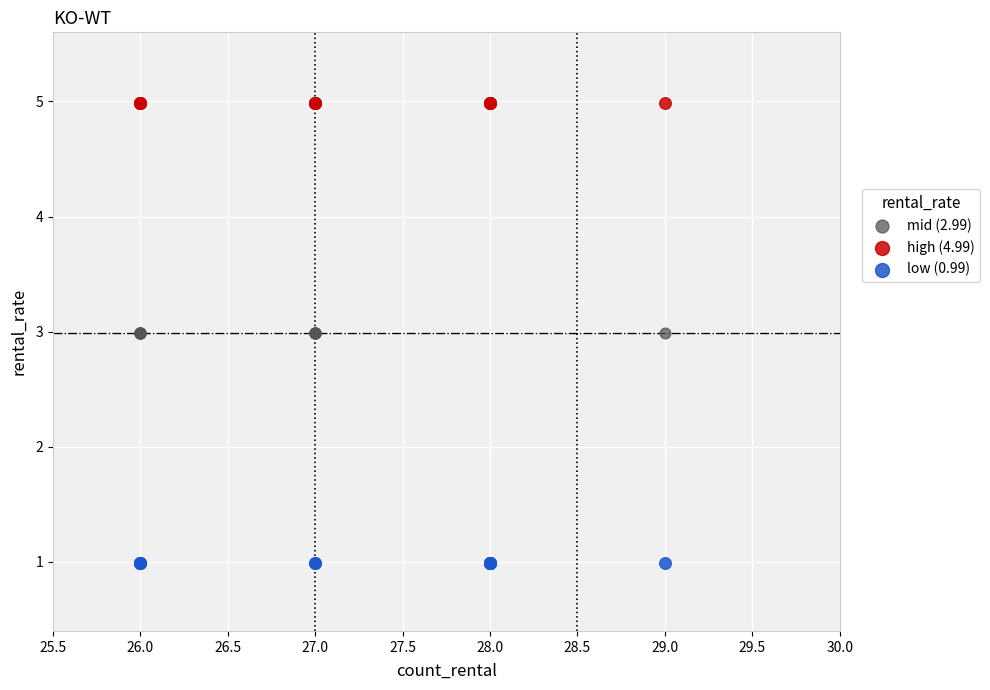

Which series reaches the minimum Y coordinate?

low (0.99)